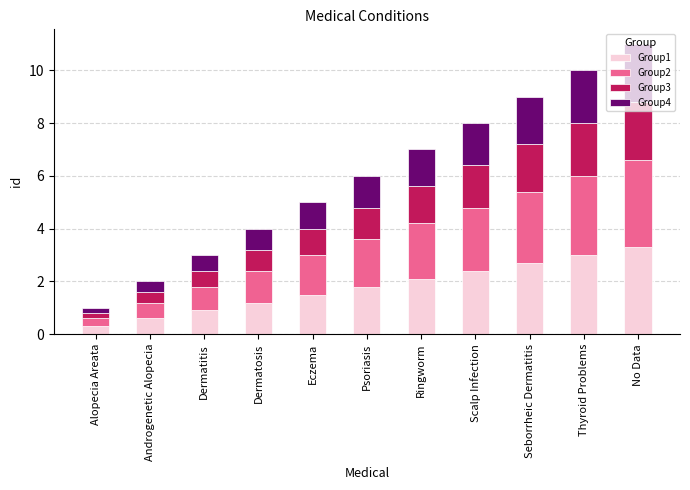

Are the bars grouped side by side (vs. stacked)?

No